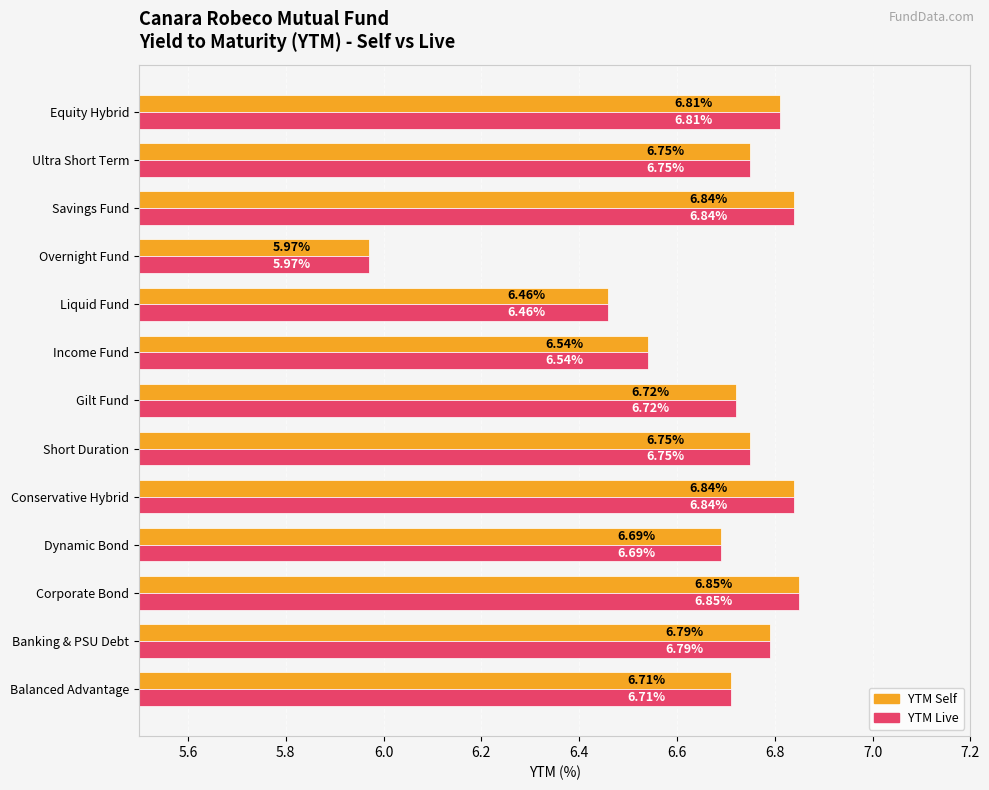

At which category does the chart reach its peak across all series?

Corporate Bond